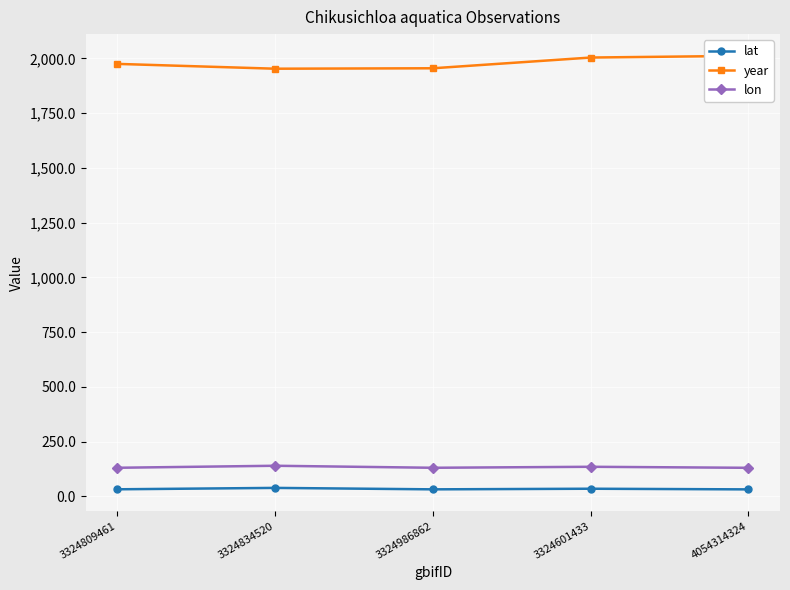

What is the highest value of the lon series?

139.9